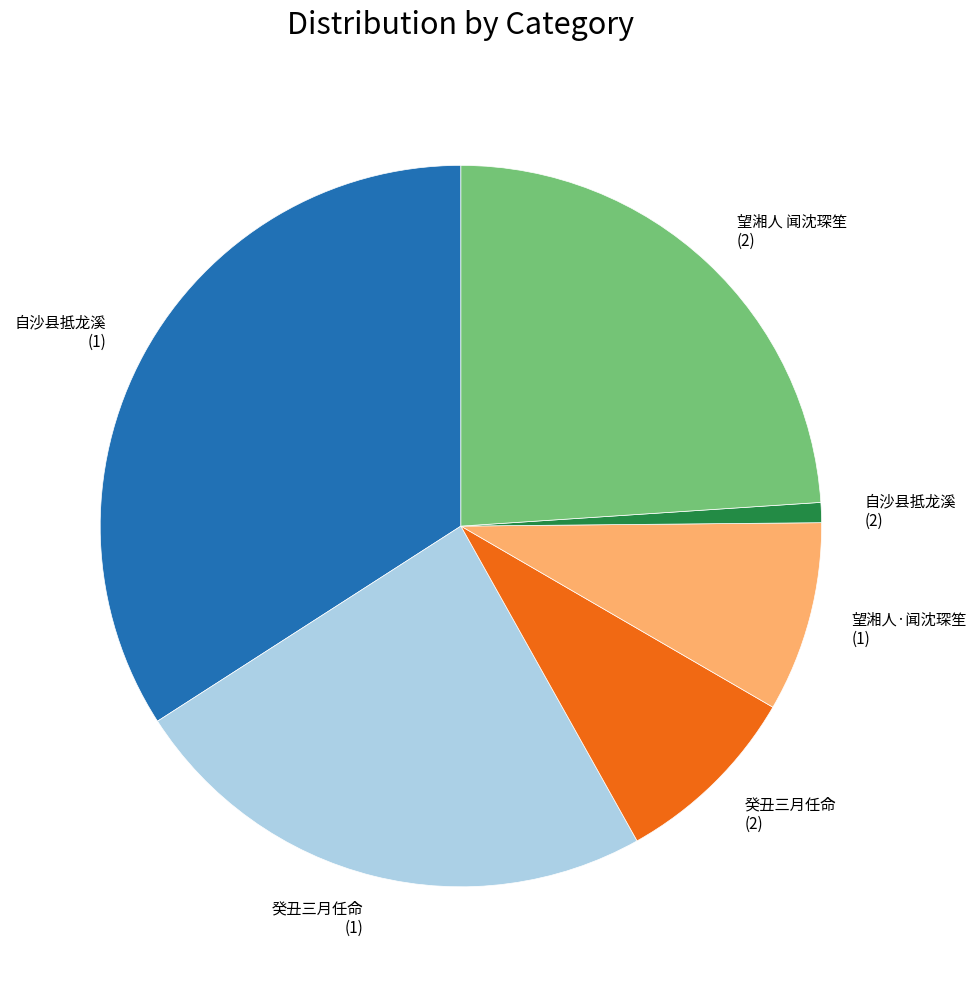

Combined, do 自沙县抵龙溪 (1) and 望湘人 闻沈琛笙 (2) account for over 50%?

Yes